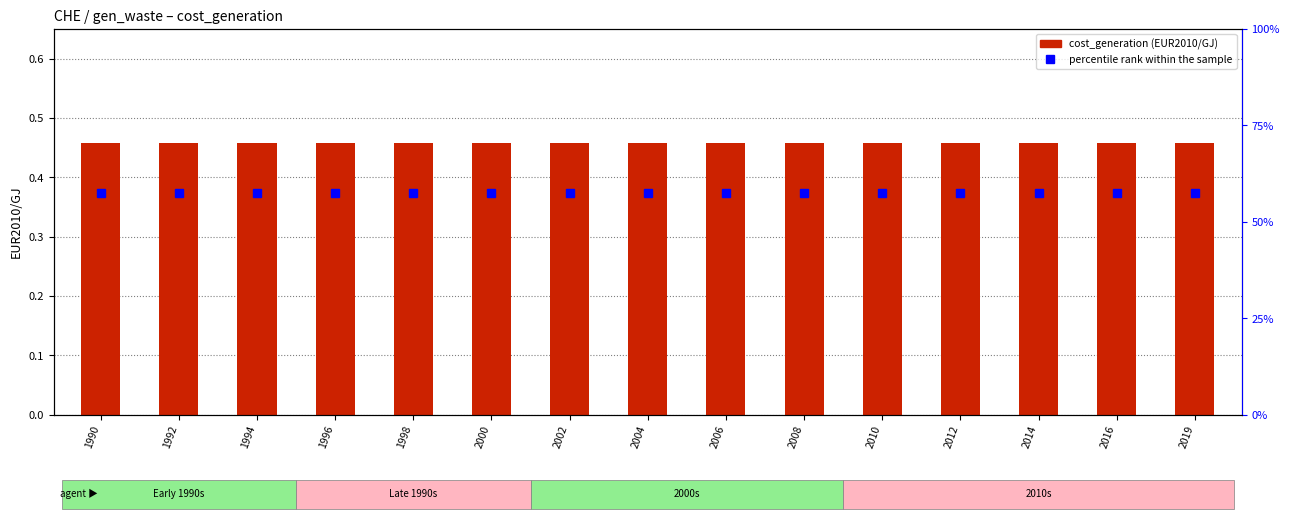

At 1994, list the series in order from largest to smallest.

percentile rank within the sample, cost_generation